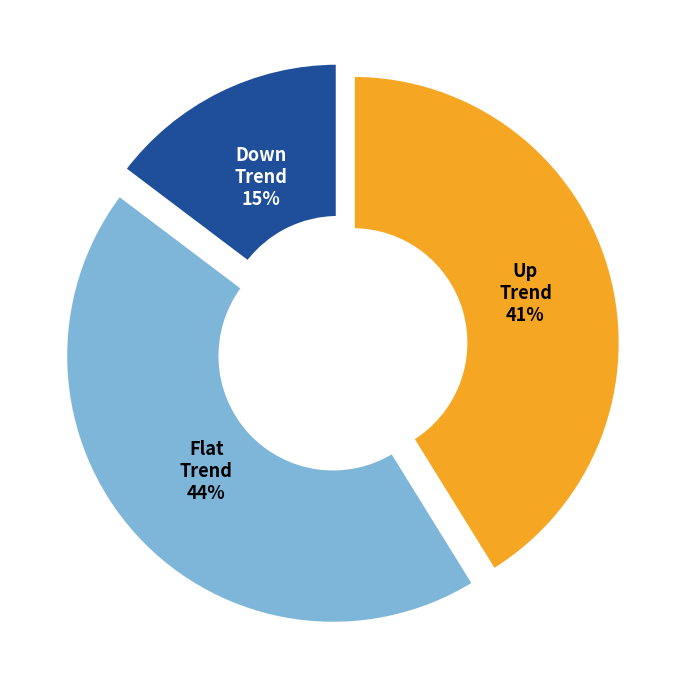

How many slices are in this pie chart?

3